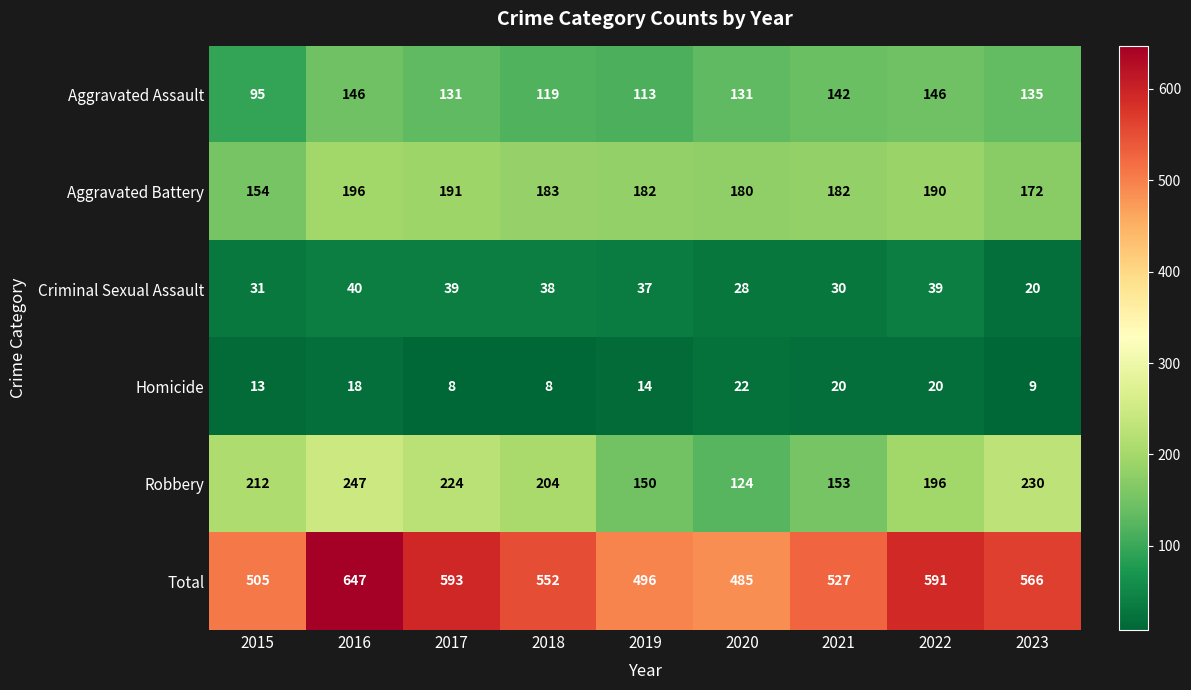

What is the approximate value of Total at 2021, to the nearest 10?

530